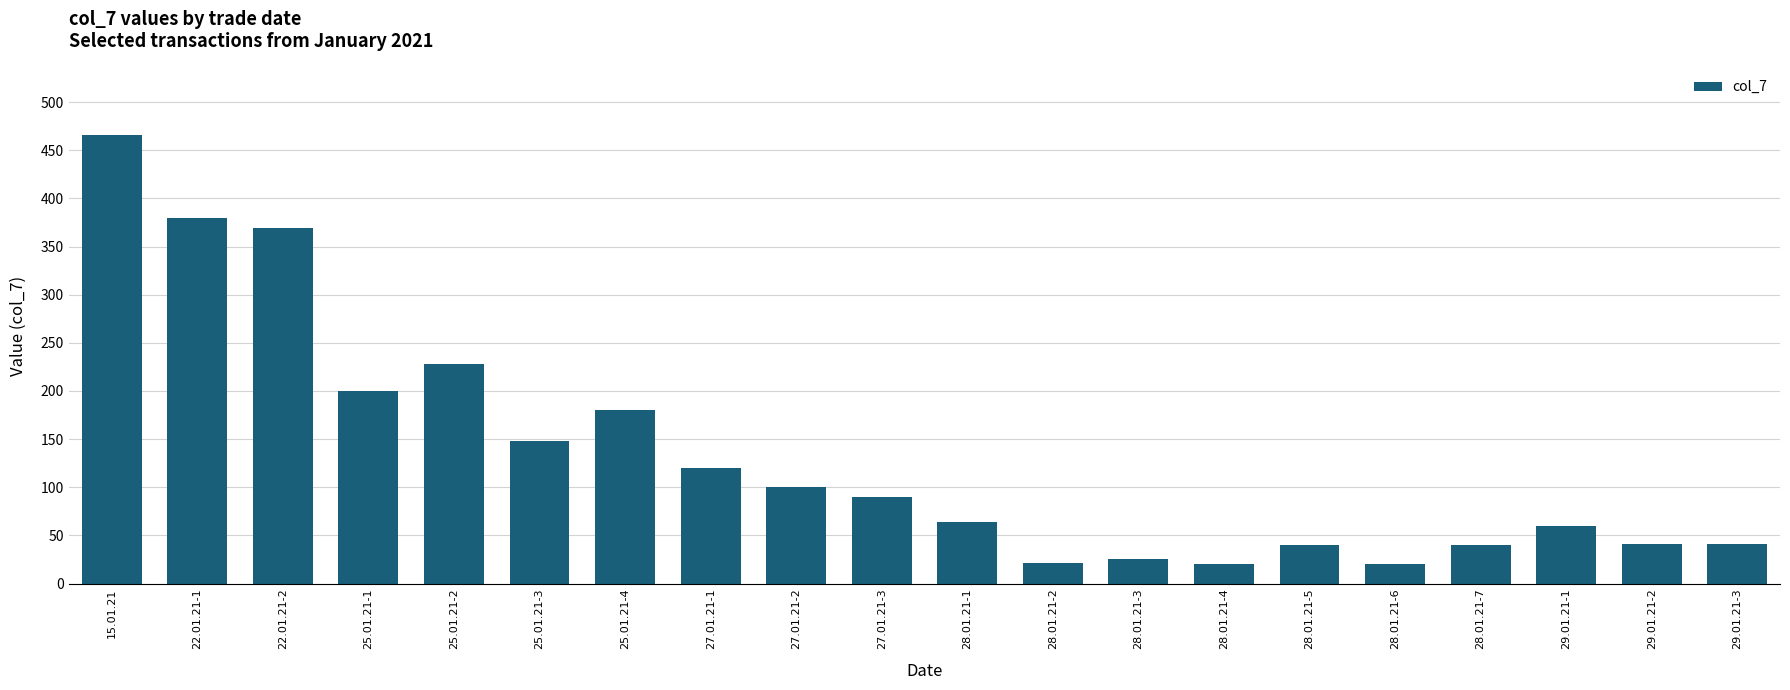

At which category does the chart reach its peak across all series?

15.01.21